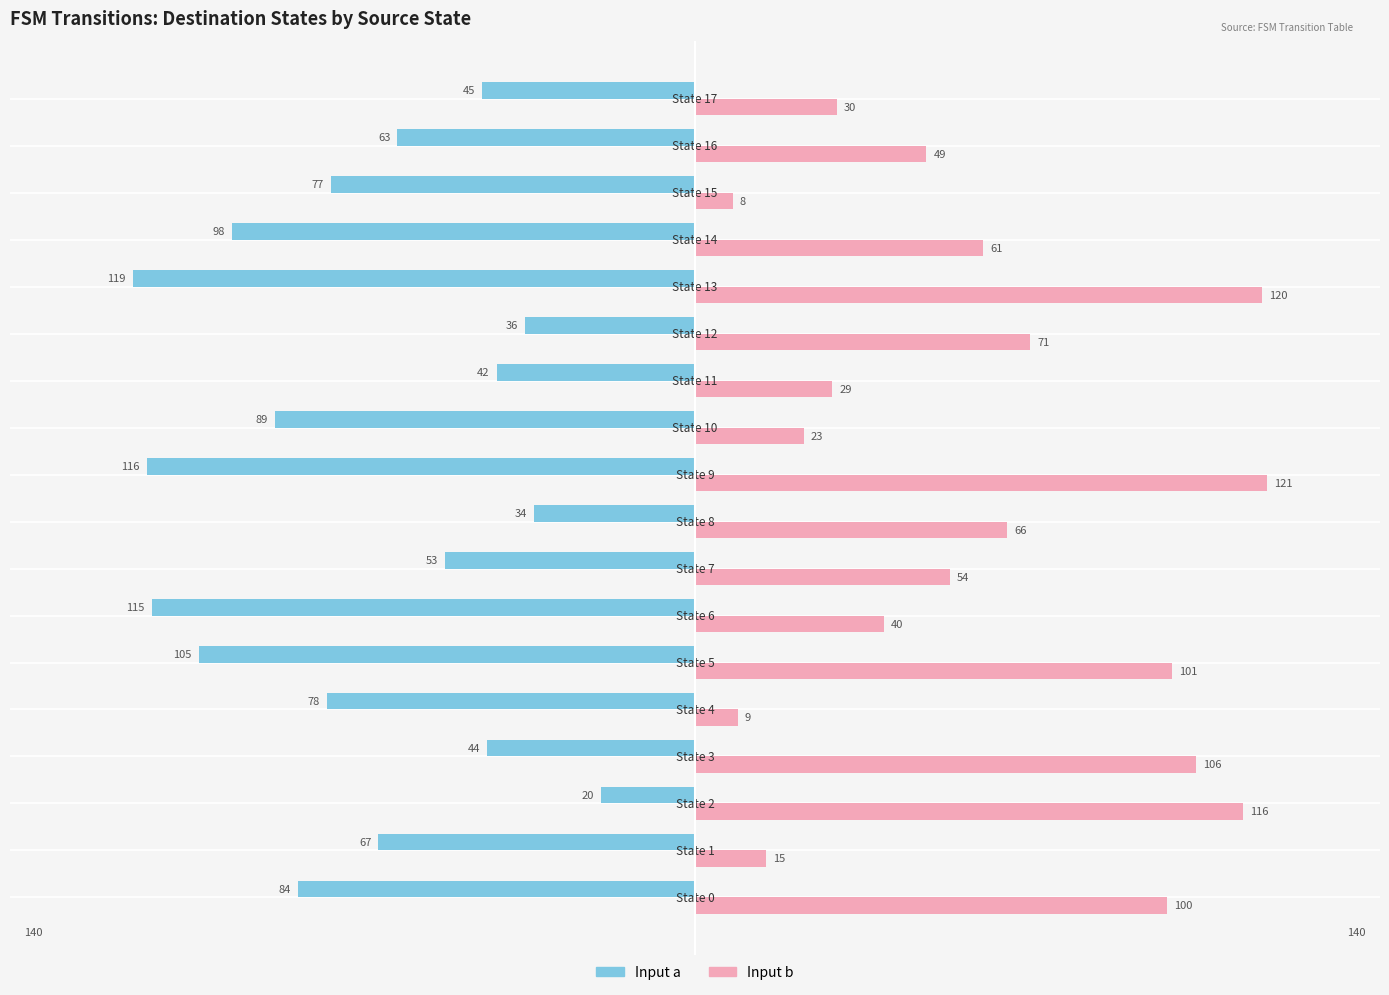

What is the smallest value displayed?

-119